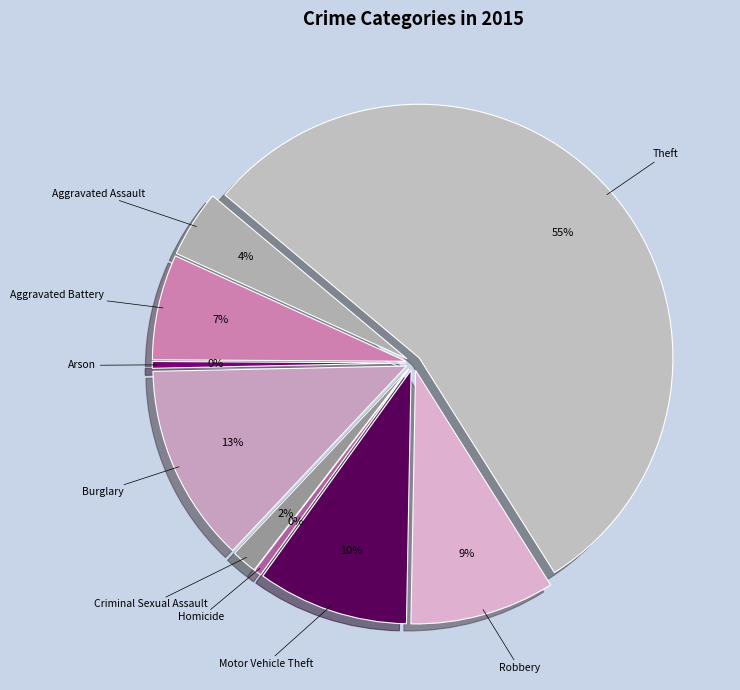

To the nearest percent, what is the difference between the Burglary and Theft slice percentages?

42%